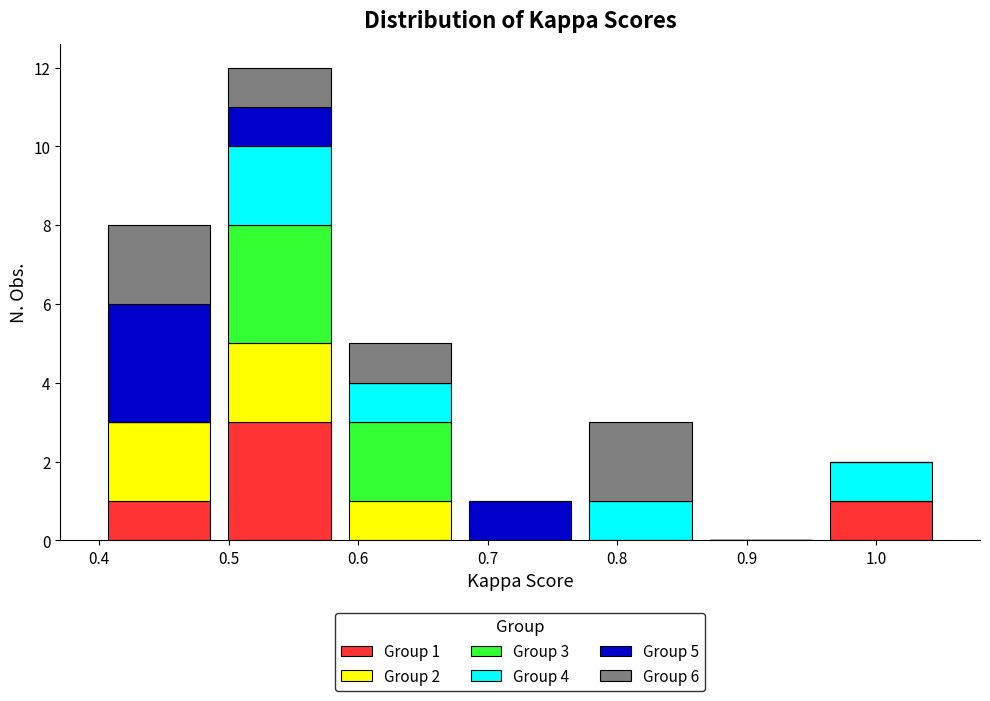

Which range on the x-axis has the tallest stacked bar (by total height)?

0.49 to 0.59